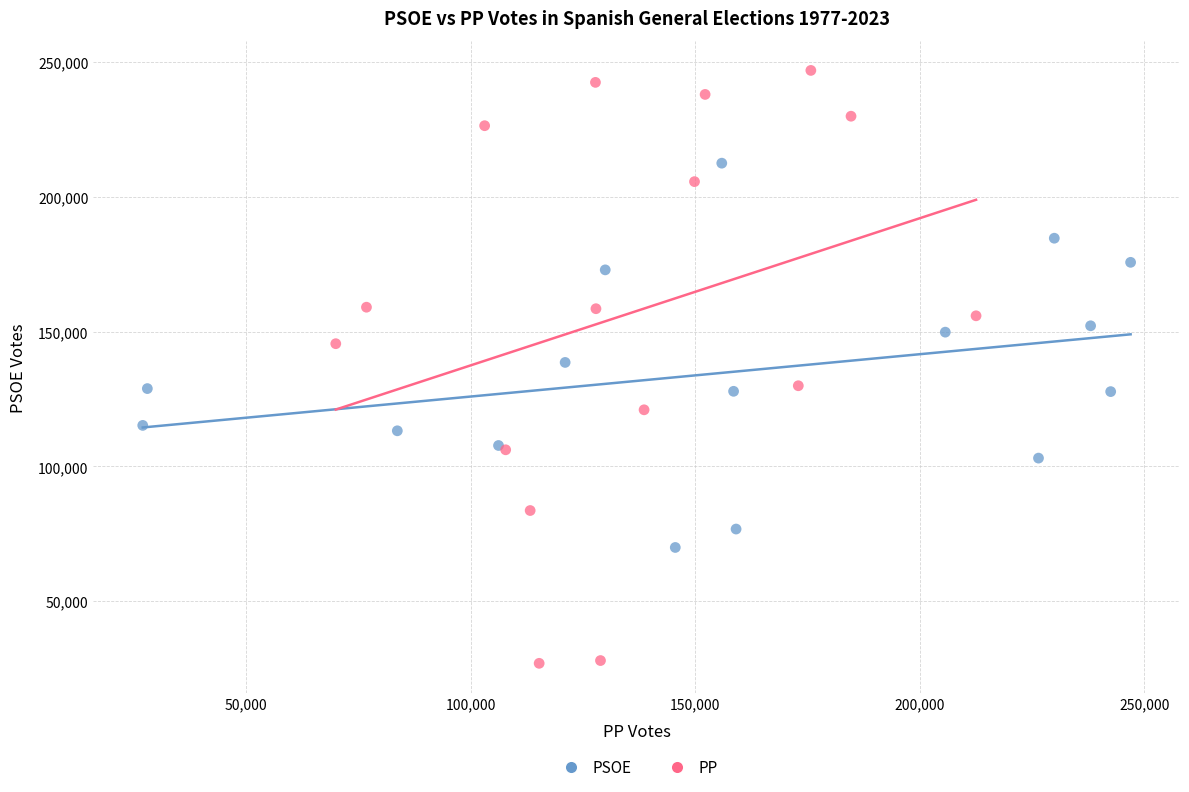

Which series has the widest spread of Y values?

PP